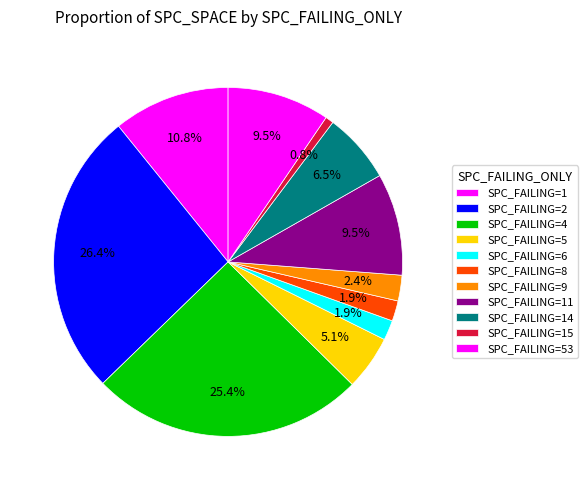

Count the number of slices in the pie.

11